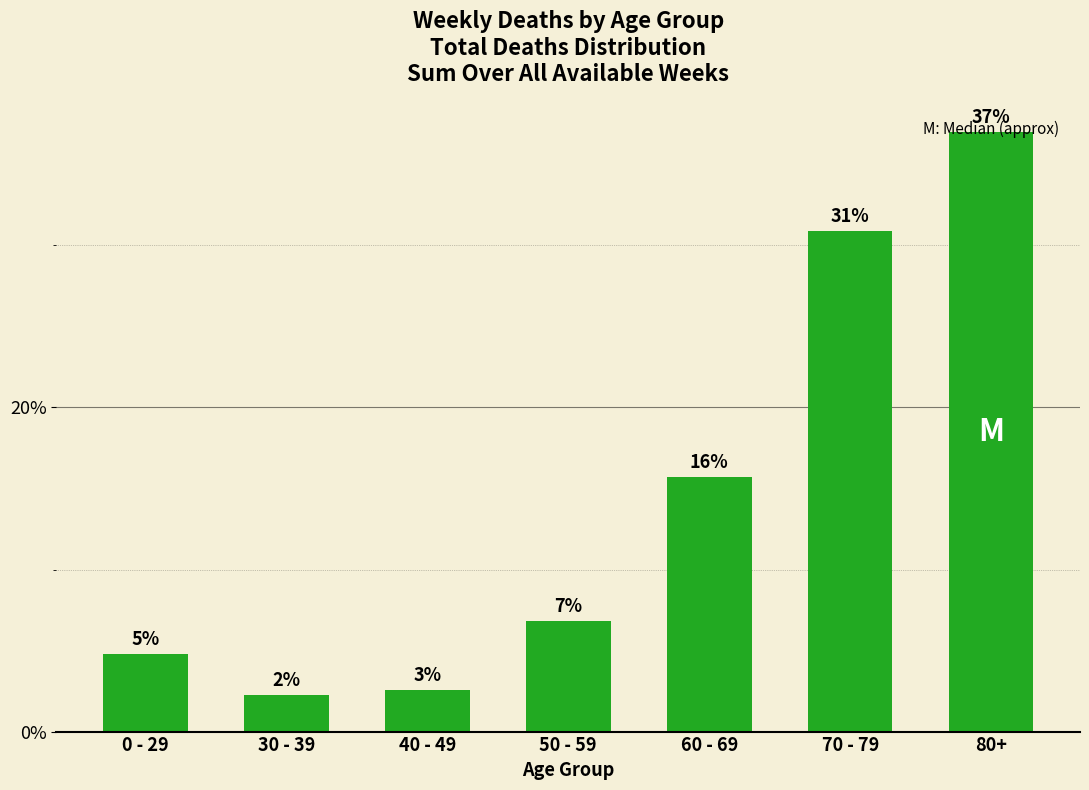

What is the difference between the maximum and minimum values?

34.7